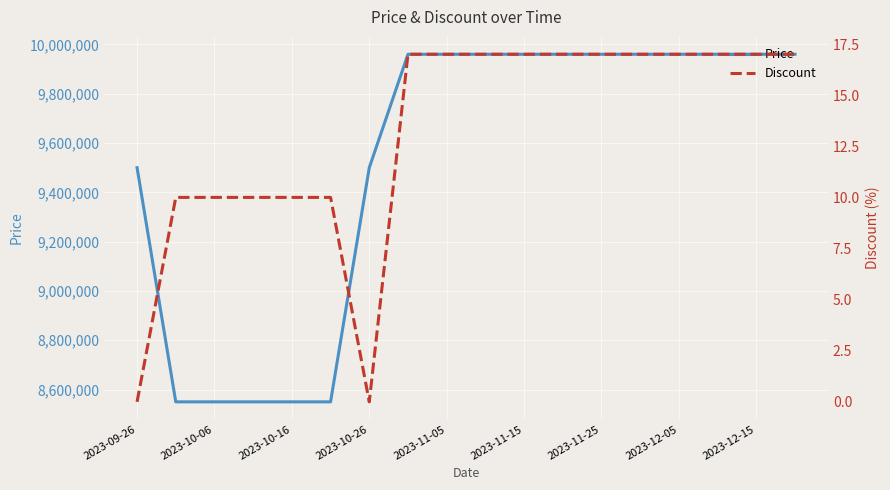

What is the difference between the maximum and minimum values in the Discount series?

17